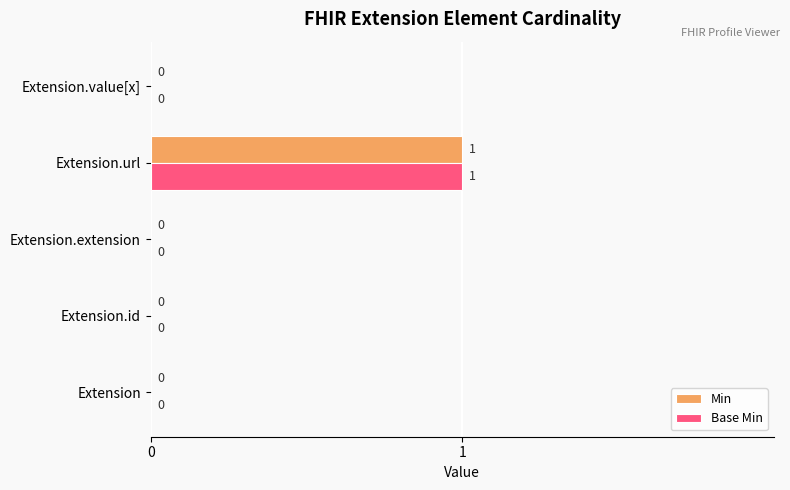

Which label corresponds to the largest value in the chart?

Extension.url